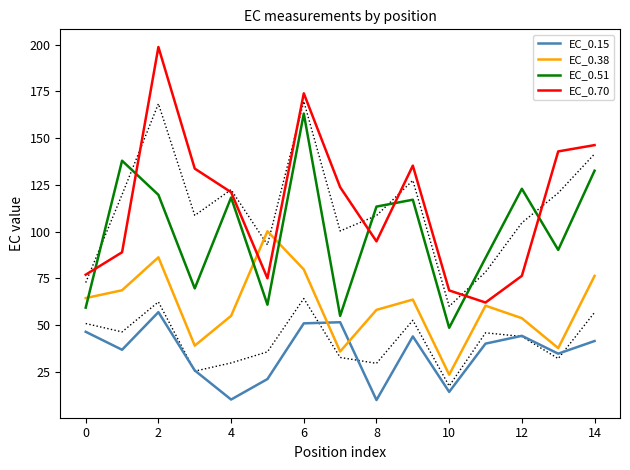

True or false: EC_0.15 and EC_0.51 cross at least once.

False